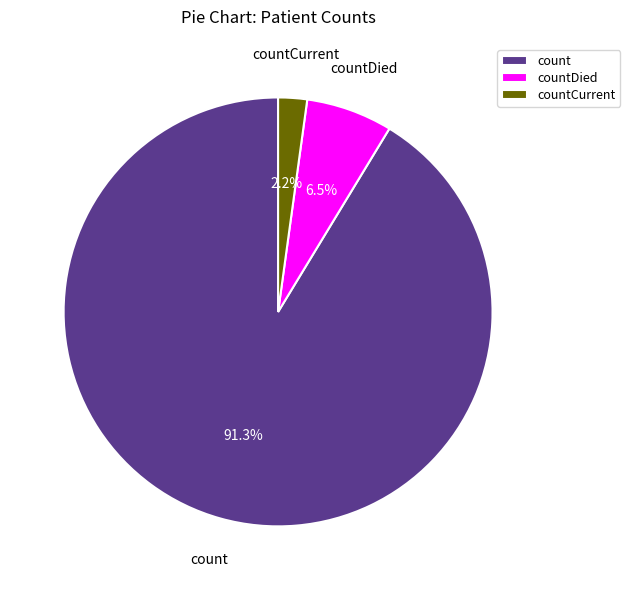

Which slice is the largest?

count